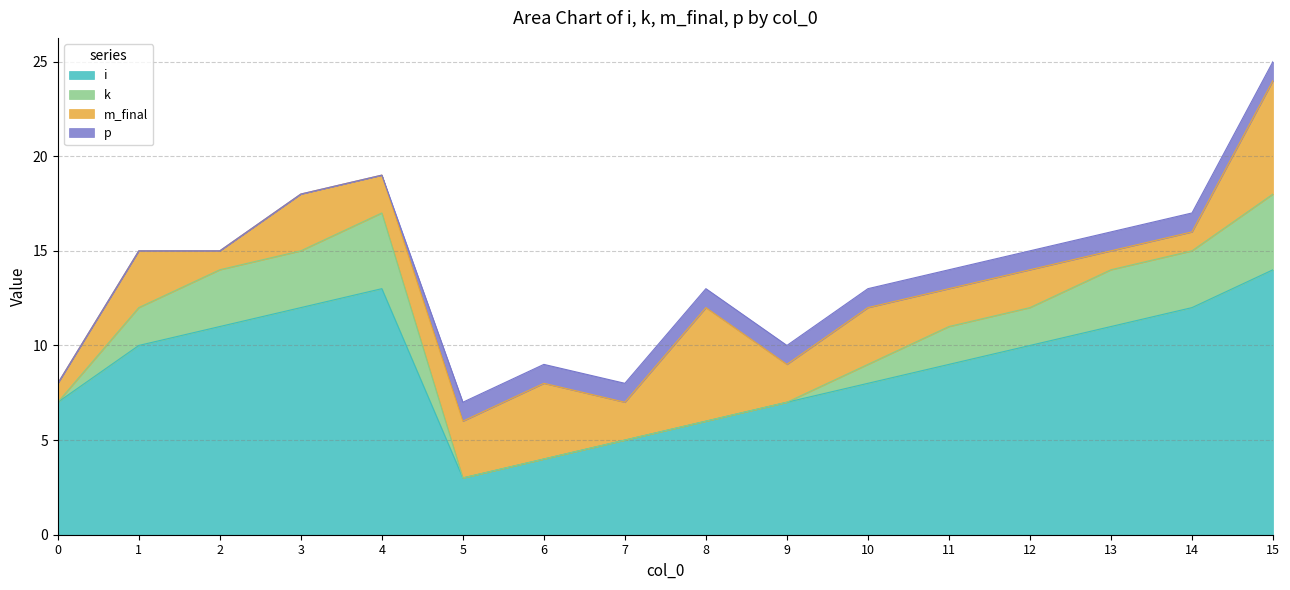

Which series changed the most between 2 and 14?

i